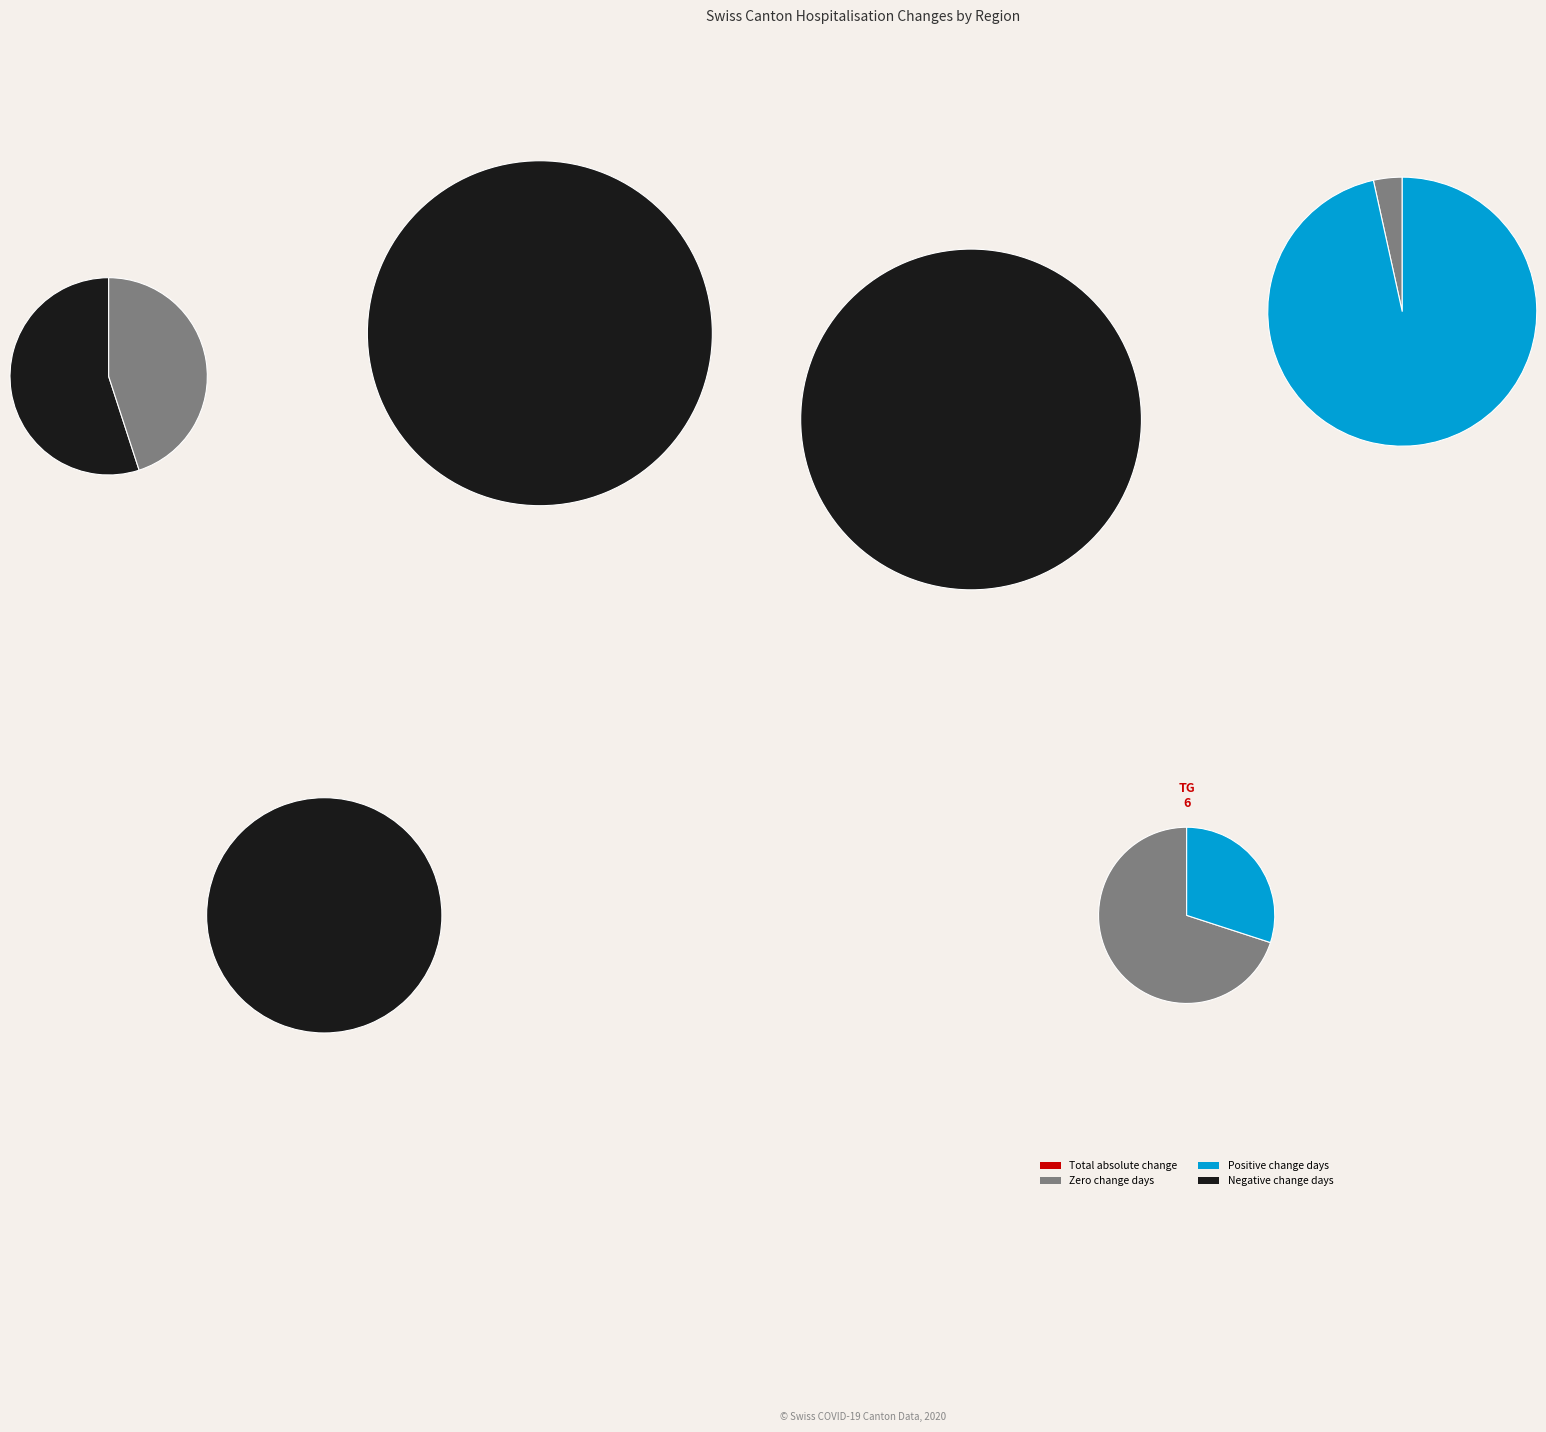

The 4 slice represents 4% of the pie. True or false?

True